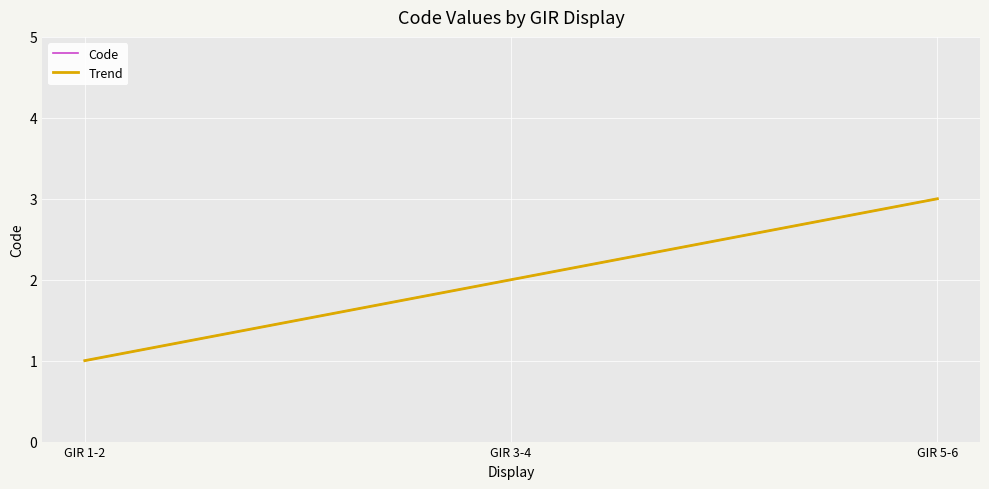

Reading left to right, list all the values displayed in this chart.

Code: GIR 1-2=1.0	GIR 3-4=2.0	GIR 5-6=3.0
Trend: GIR 1-2=1.0	GIR 3-4=2.0	GIR 5-6=3.0